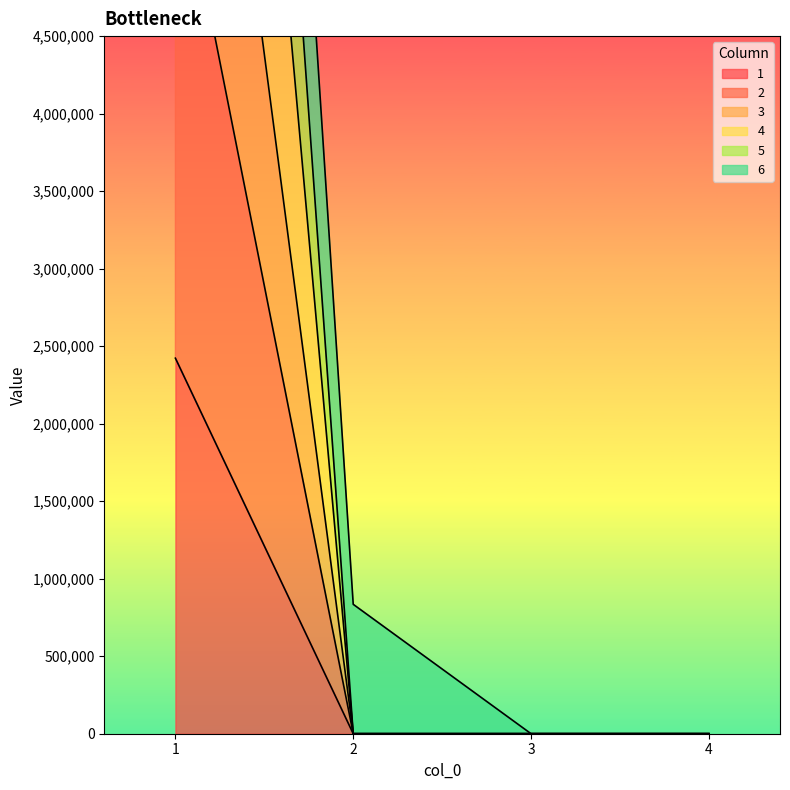

Between 1 and 3, which series saw the biggest shift?

5